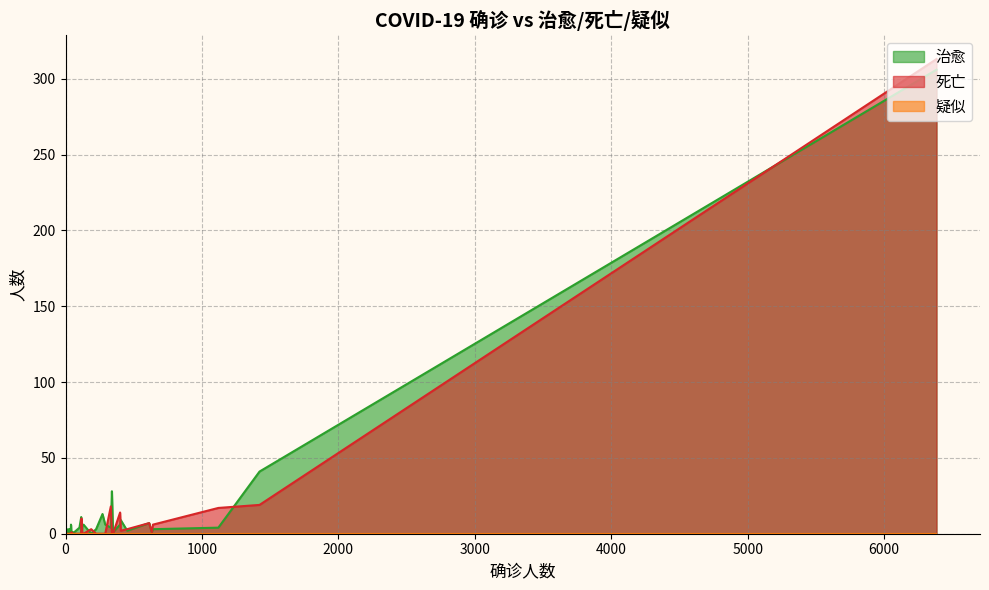

Between 9 and 21, which is larger?

21